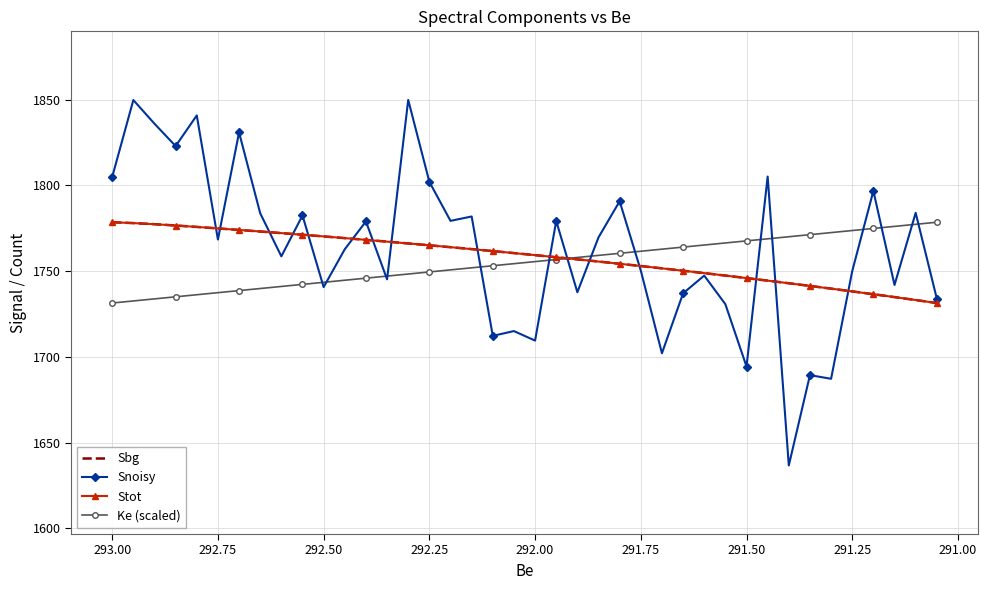

True or false: Ke (scaled) has a value of 909.3 at 292.75.

False